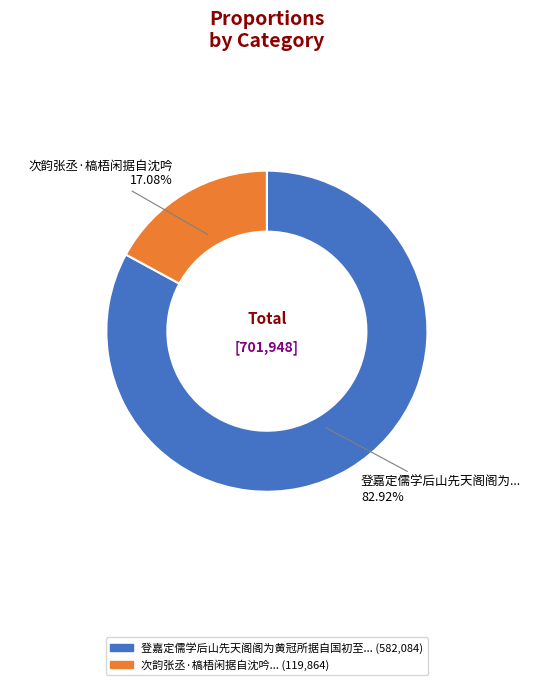

Does any single category account for the majority?

Yes